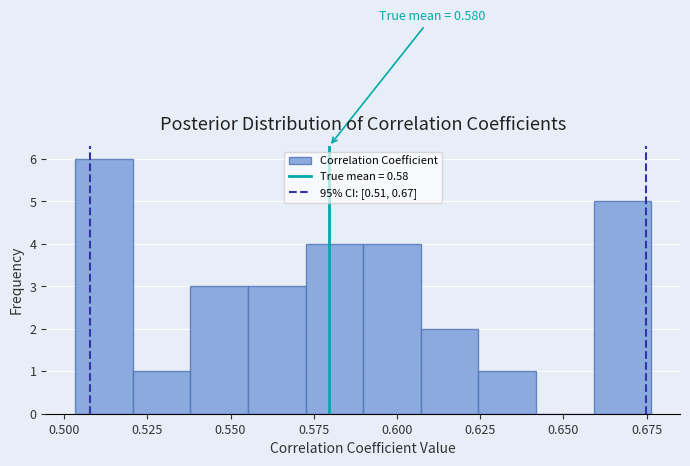

Around what value on the x-axis is the tallest bar? Give the approximate position of its centre, as read against the axis.

0.510